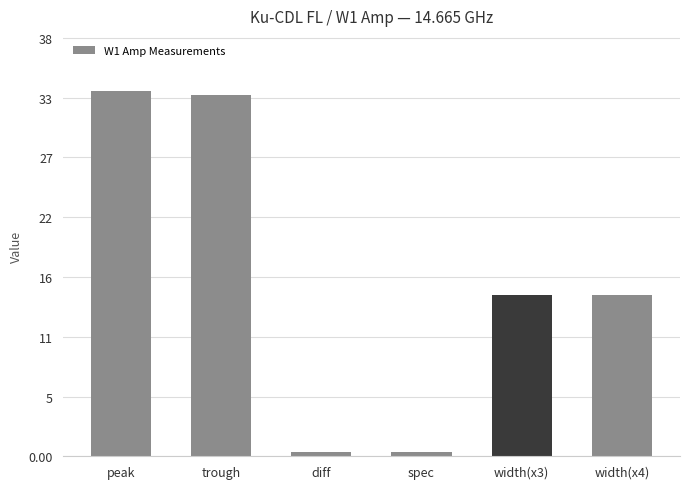

What is the difference between the second highest and minimum values?

32.4